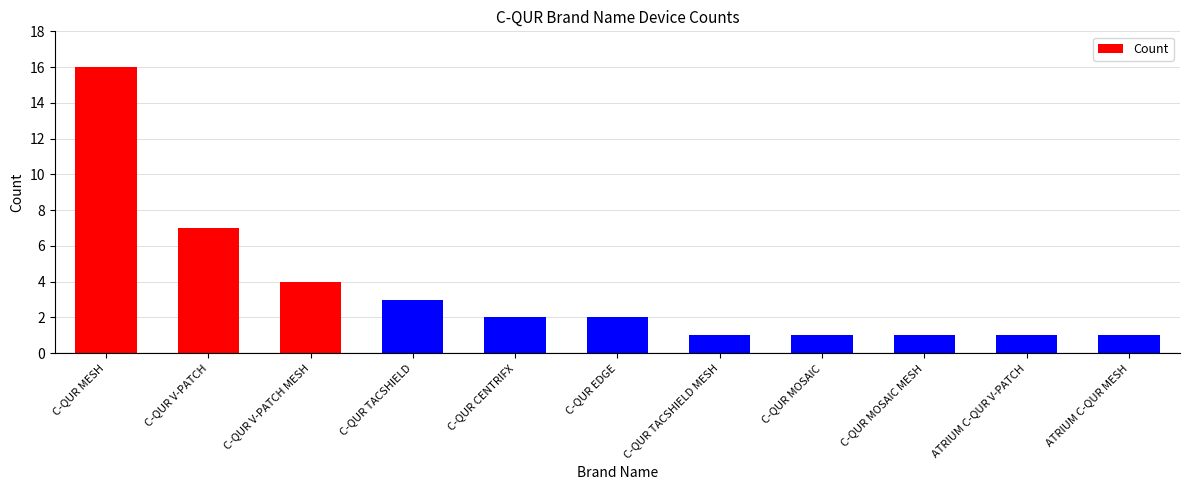

Reading left to right, transcribe all the data shown in this chart.

C-QUR MESH=16	C-QUR V-PATCH=7	C-QUR V-PATCH MESH=4	C-QUR TACSHIELD=3	C-QUR CENTRIFX=2	C-QUR EDGE=2	C-QUR TACSHIELD MESH=1	C-QUR MOSAIC=1	C-QUR MOSAIC MESH=1	ATRIUM C-QUR V-PATCH=1	ATRIUM C-QUR MESH=1